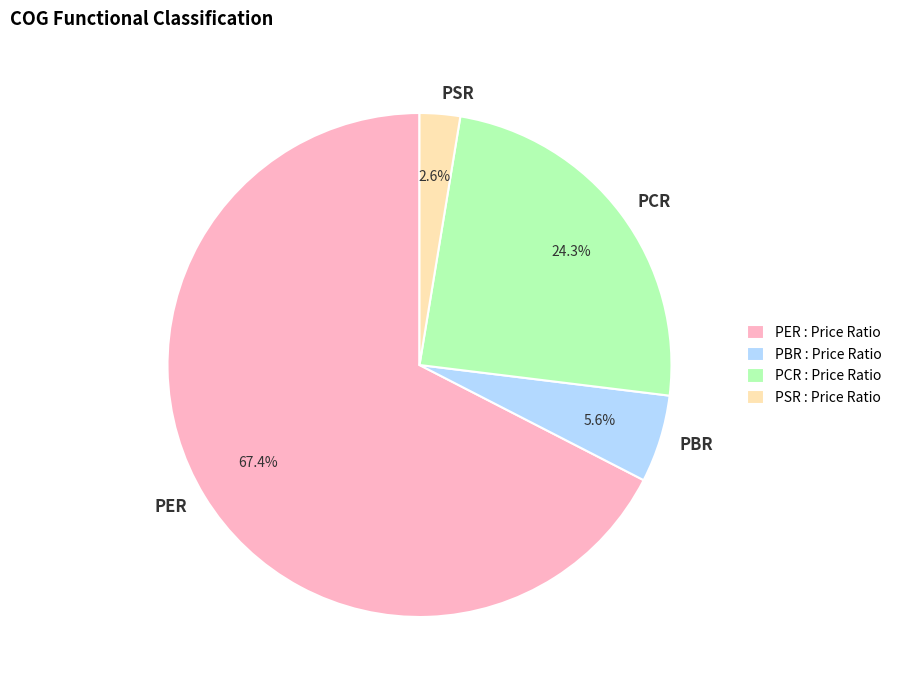

True or false: PCR accounts for 31% of the total.

False